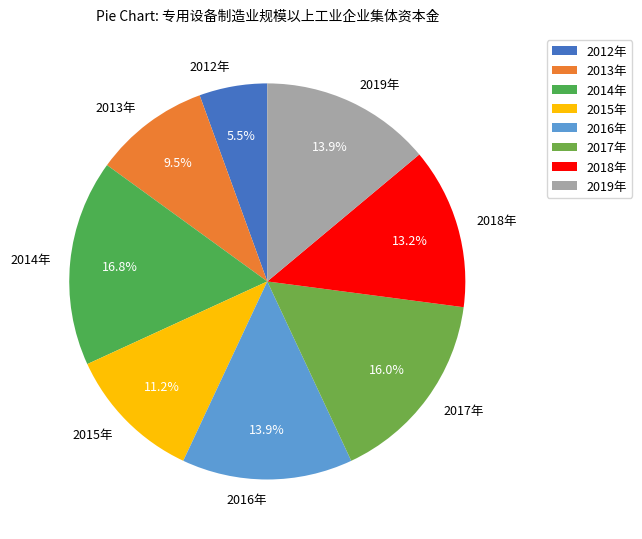

How many segments does this pie chart have?

8